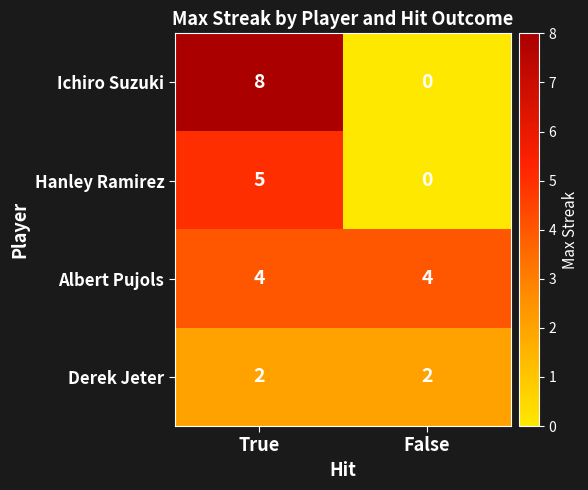

What is the total value across all series at False?

6